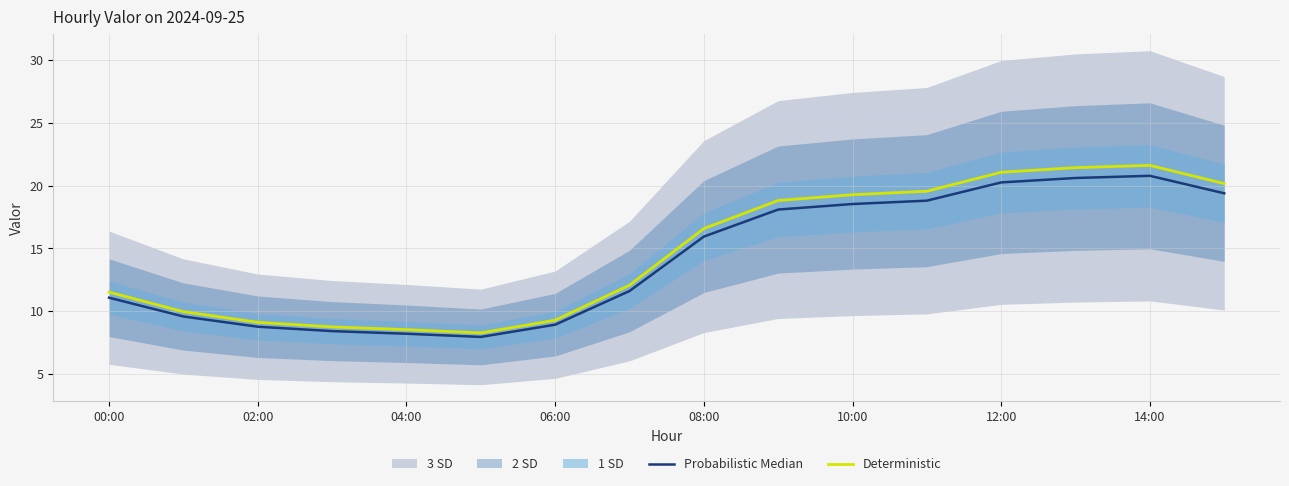

The value of Deterministic at 02:00 is 13.2. True or false?

False